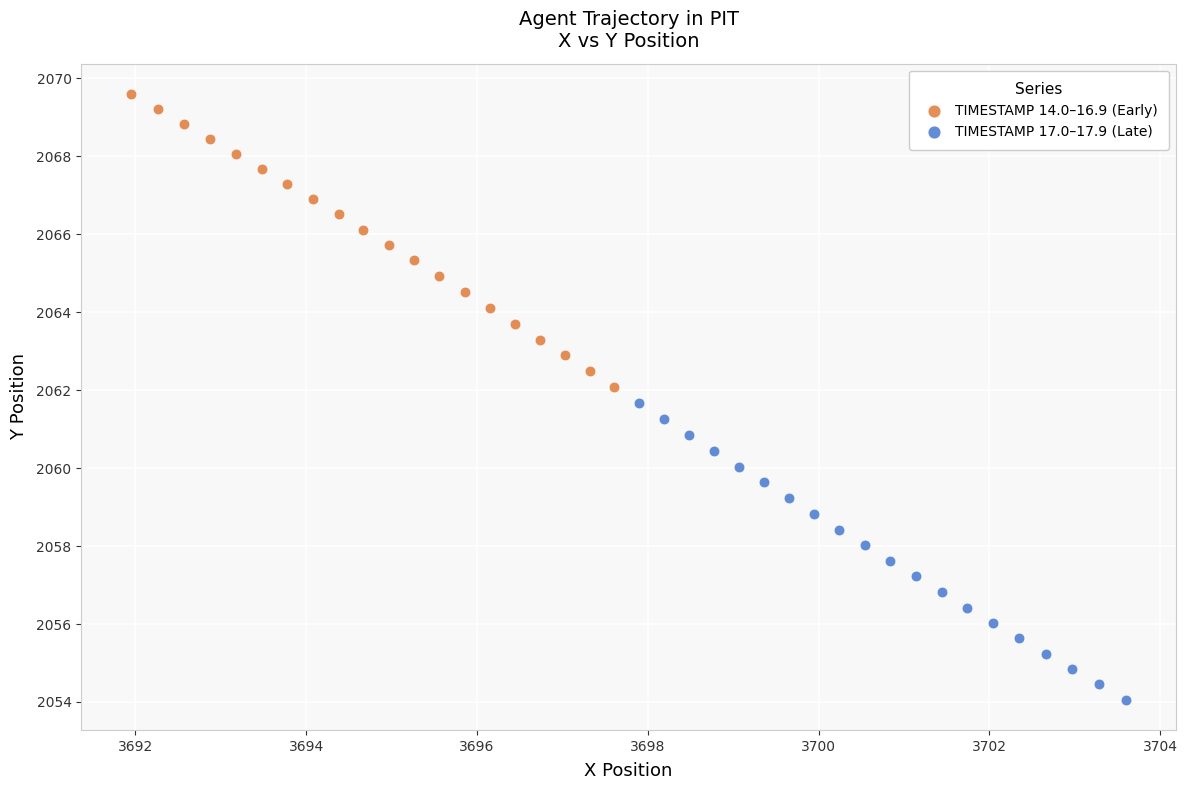

Which series contains the highest Y value?

TIMESTAMP 14.0–16.9 (Early)